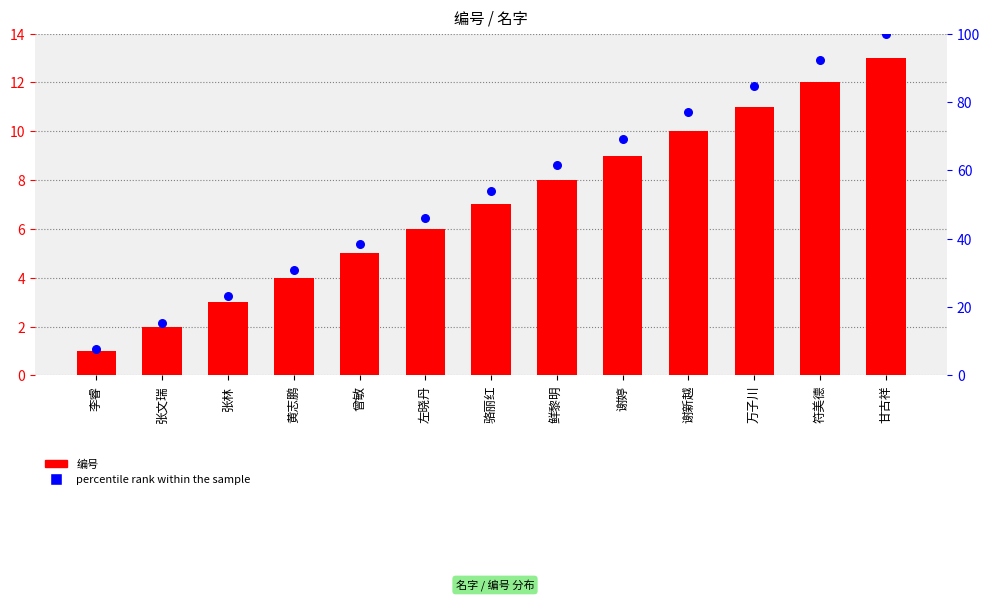

Which series has the widest spread of Y values?

percentile rank within the sample